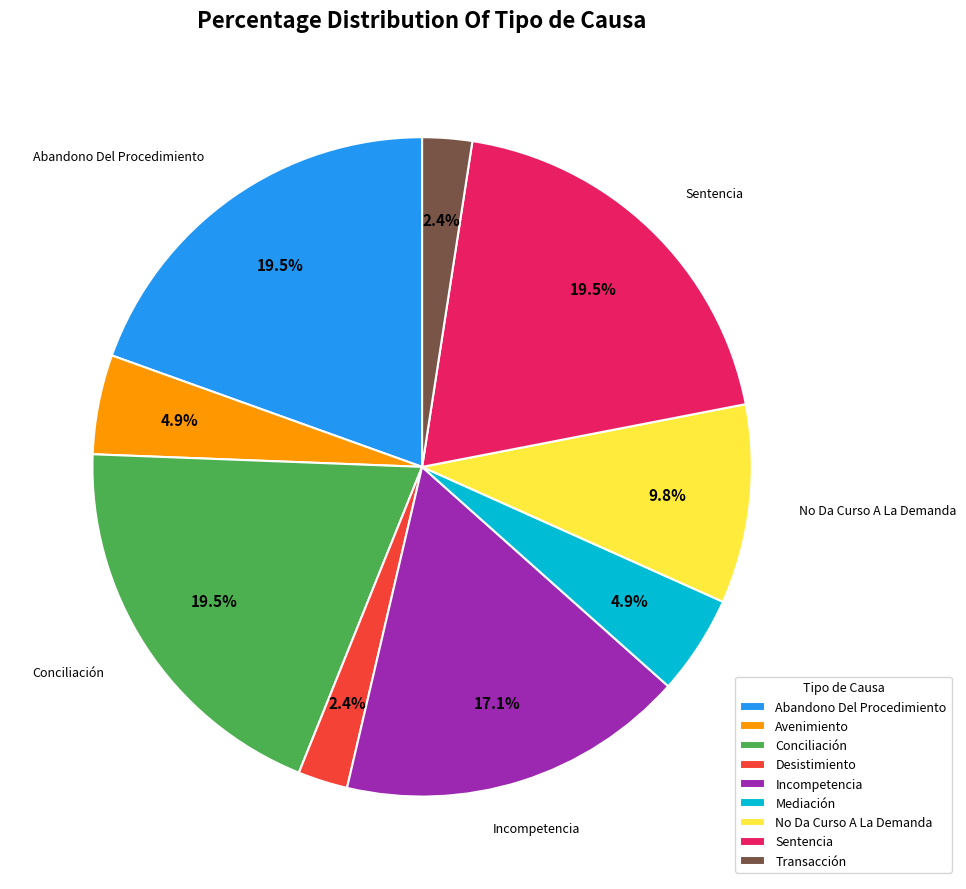

How much of the chart is everything except Avenimiento?

95.1%